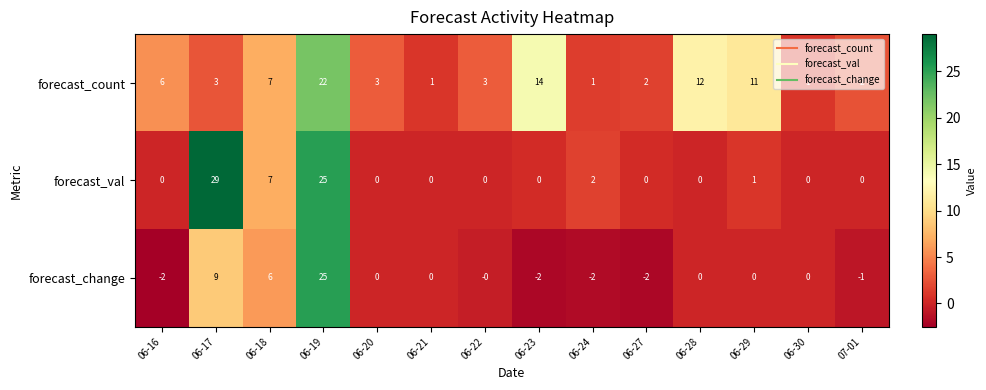

The forecast_val series shows -14 at 06-30. True or false?

False